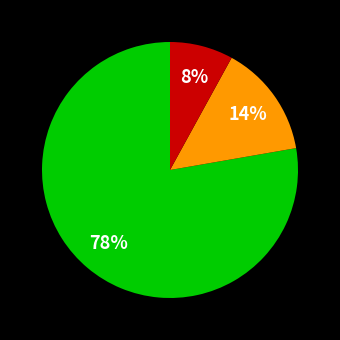

To the nearest percent, what is the difference between the largest and smallest slice percentages?

70%